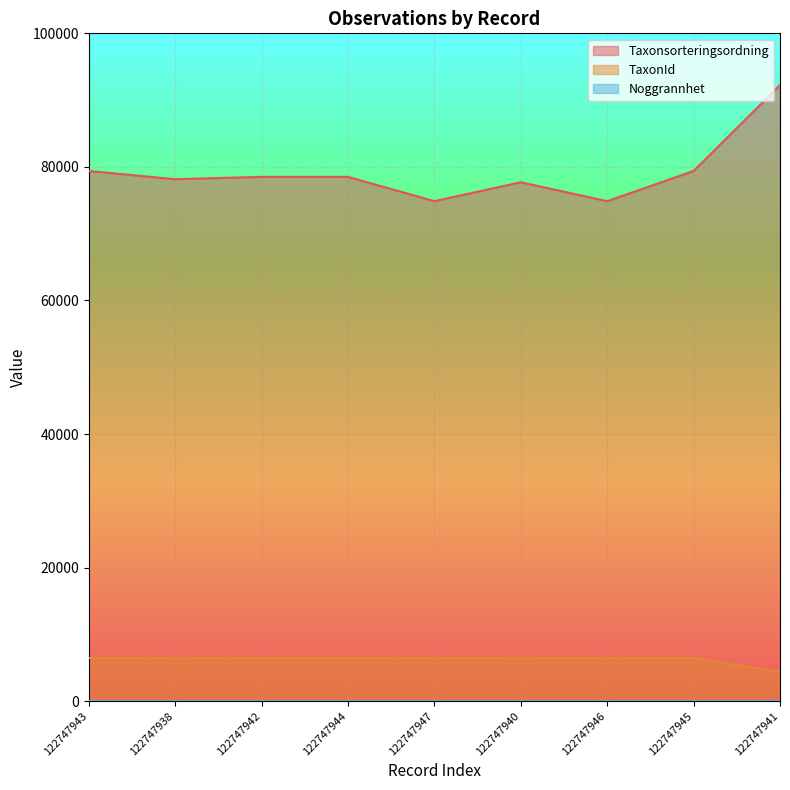

Is it true that TaxonId equals 6437 at 122747938?

True